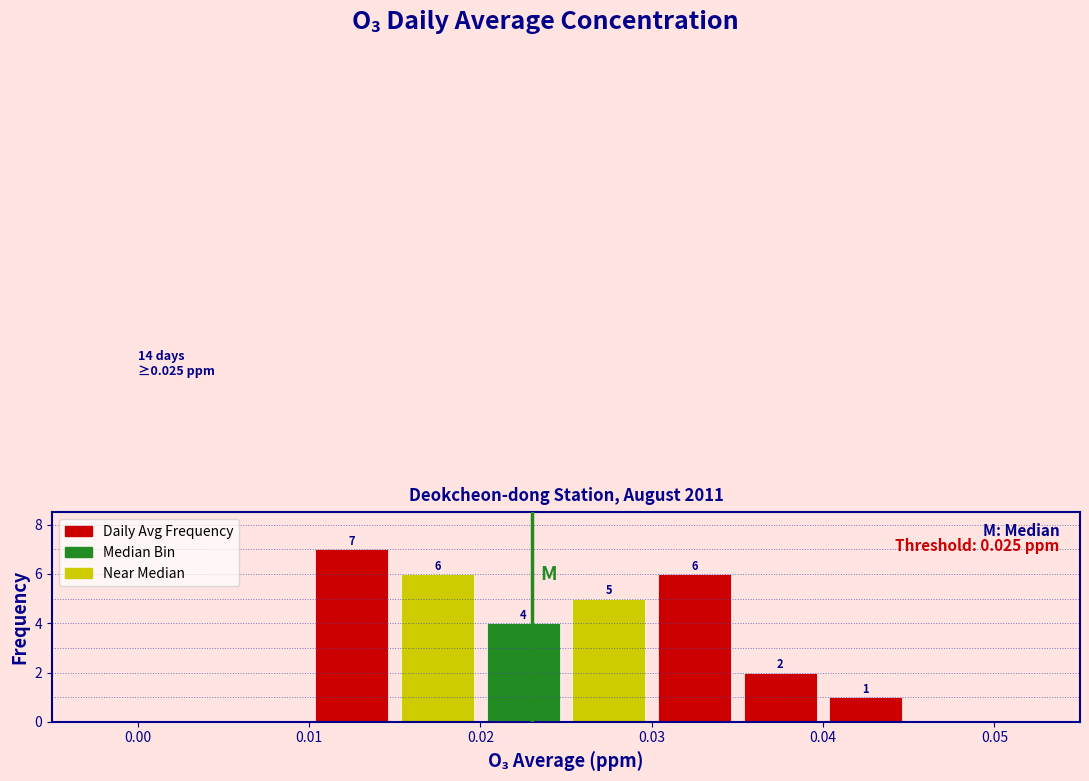

Which range on the x-axis has the tallest bar?

0.010 to 0.015